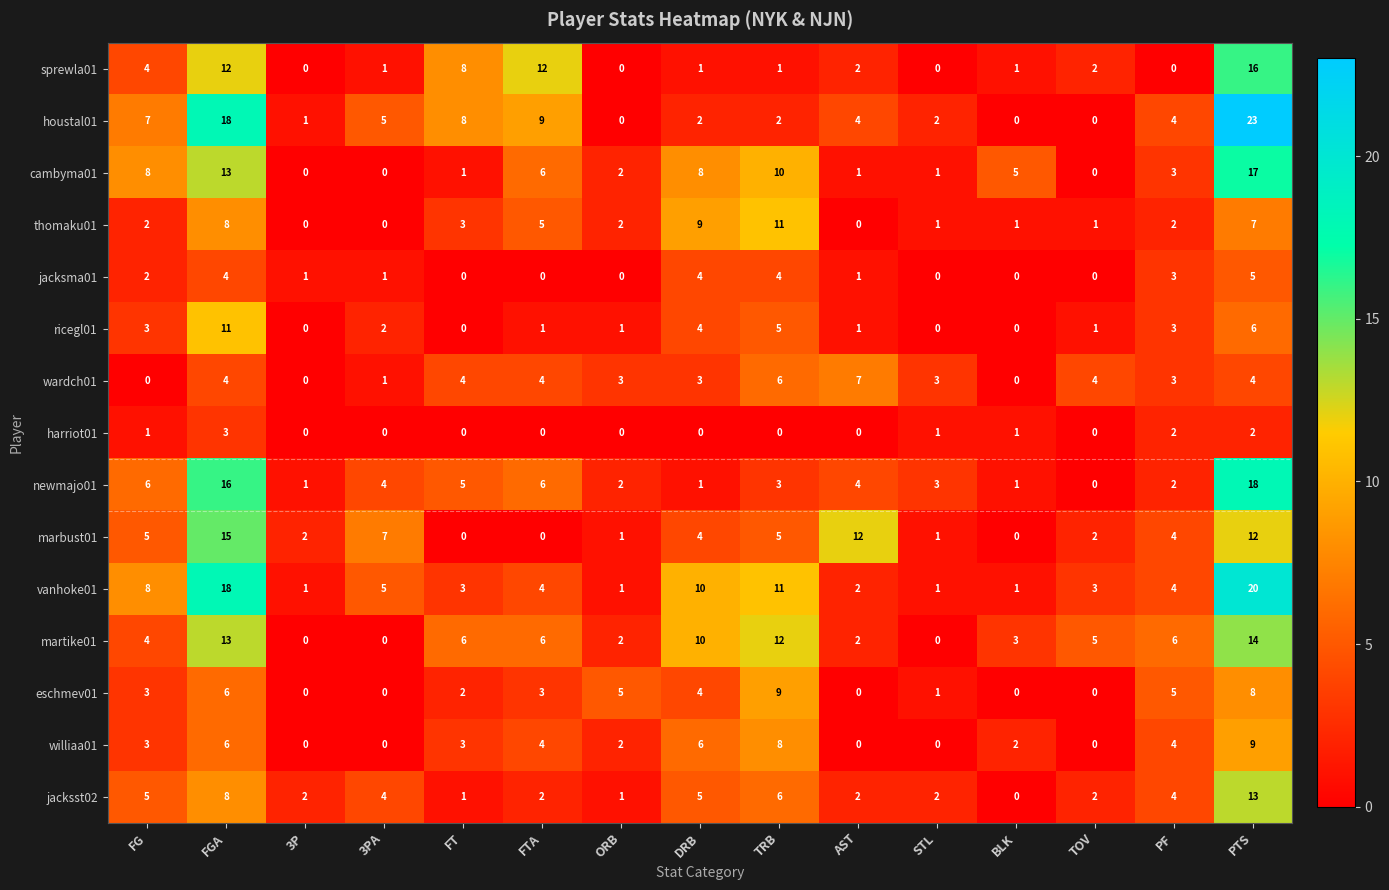

What is the average value of the cambyma01 series?

5